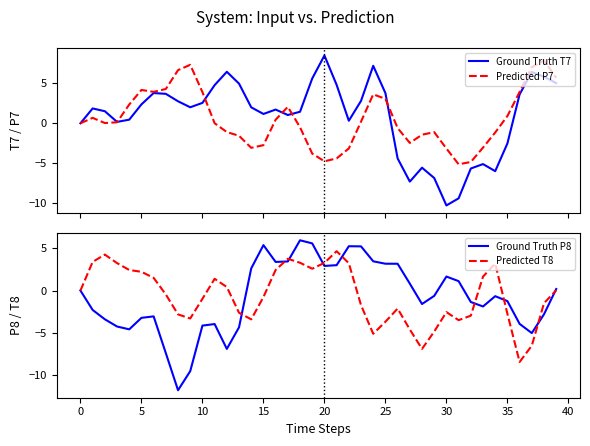

What is the lowest value of the Predicted T8 series?

-8.5